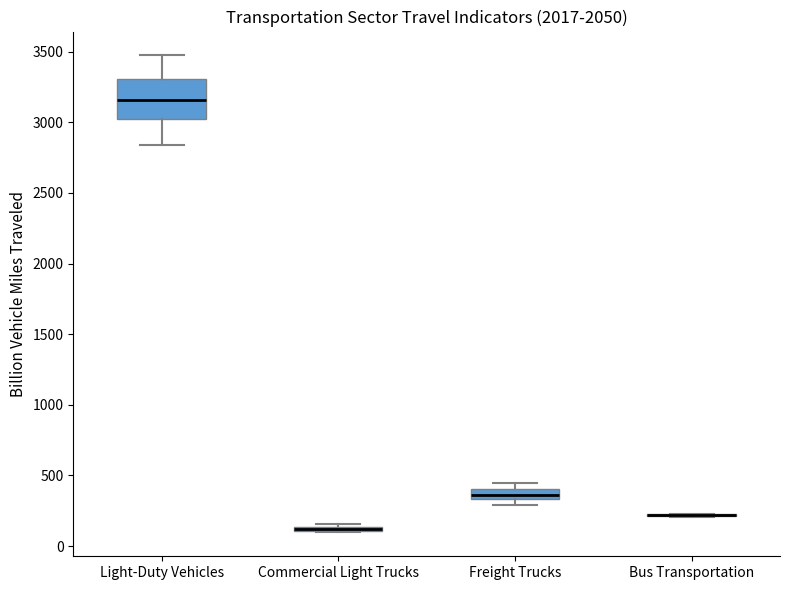

Where is the upper edge of the box for Light-Duty Vehicles on the y-axis? The values are not printed on the chart, so give them approximately, as read against the axis.

3300